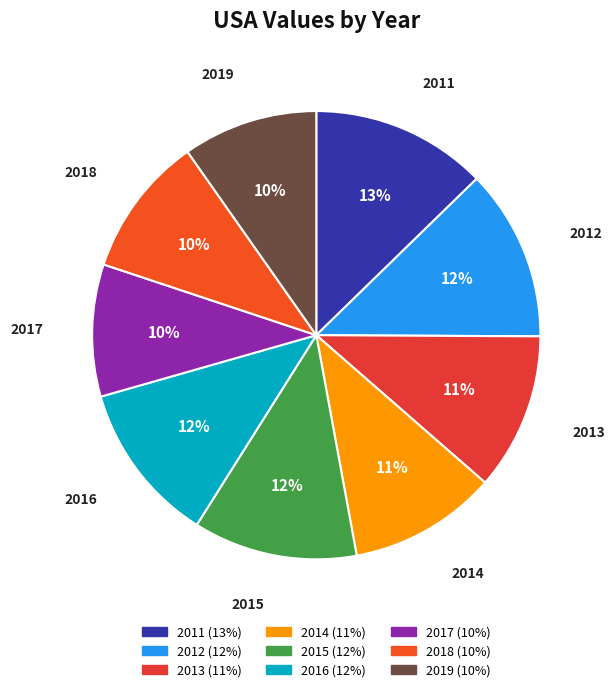

Does any single category account for the majority?

No